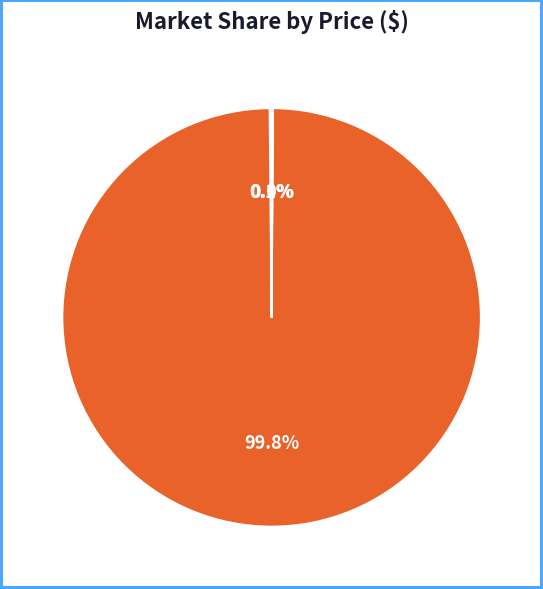

Which category accounts for the majority?

Laptop